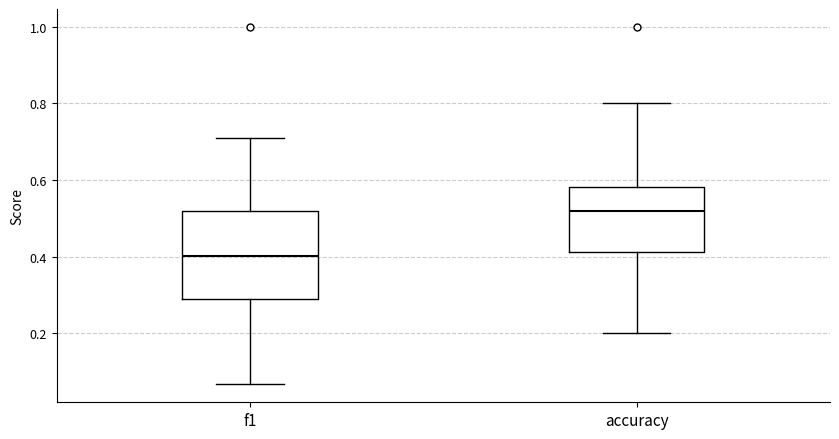

Where does the upper whisker of the box for f1 end on the y-axis? The values are not printed on the chart, so give them approximately, as read against the axis.

0.72